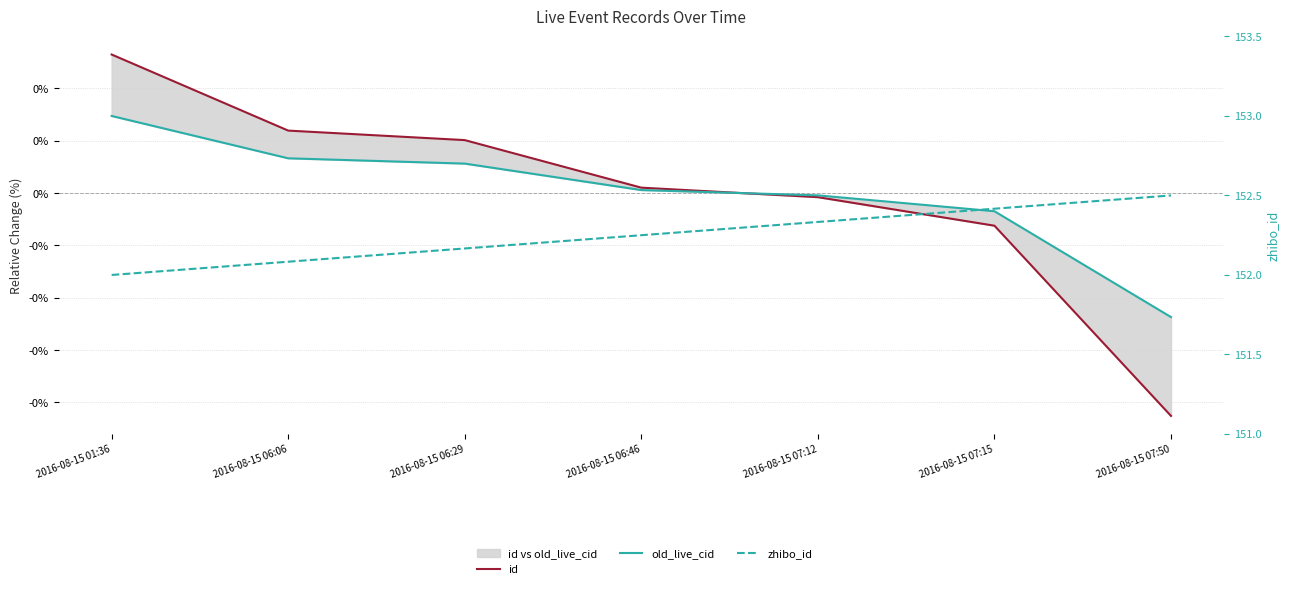

The id series shows 0.0 at 2016-08-15 06:29. True or false?

False